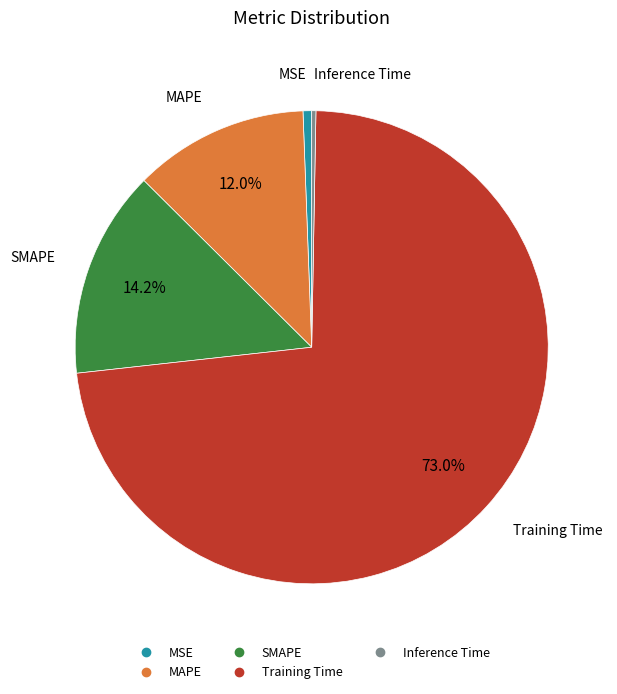

Do SMAPE and Training Time together represent more than half of the pie?

Yes